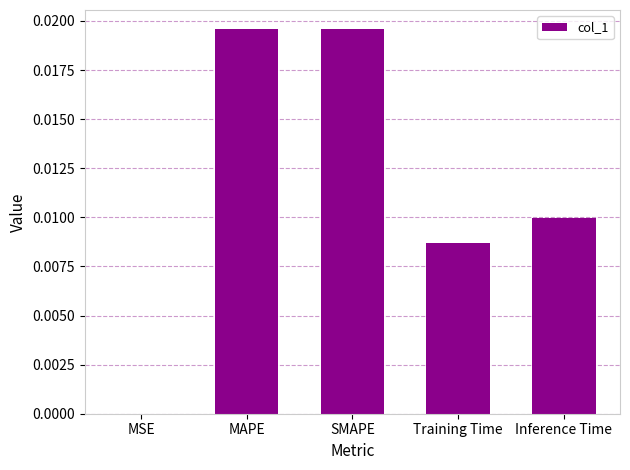

Between Training Time and Inference Time, which is larger?

Inference Time